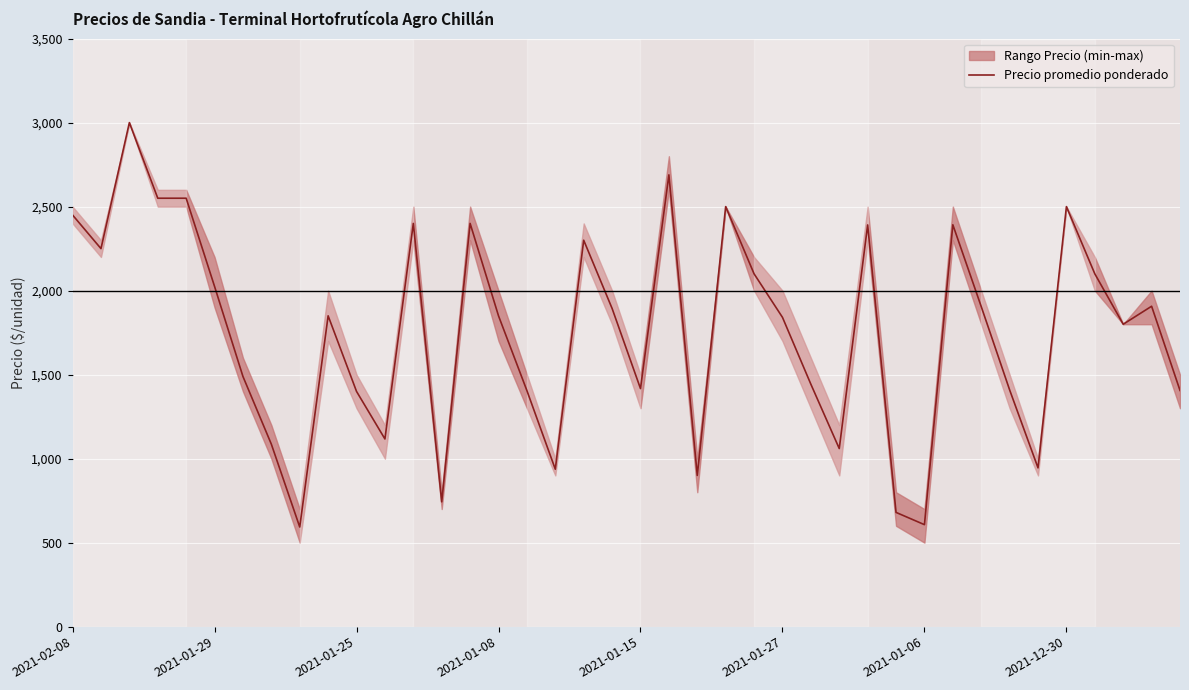

What is the minimum value for Precio promedio ponderado?

593